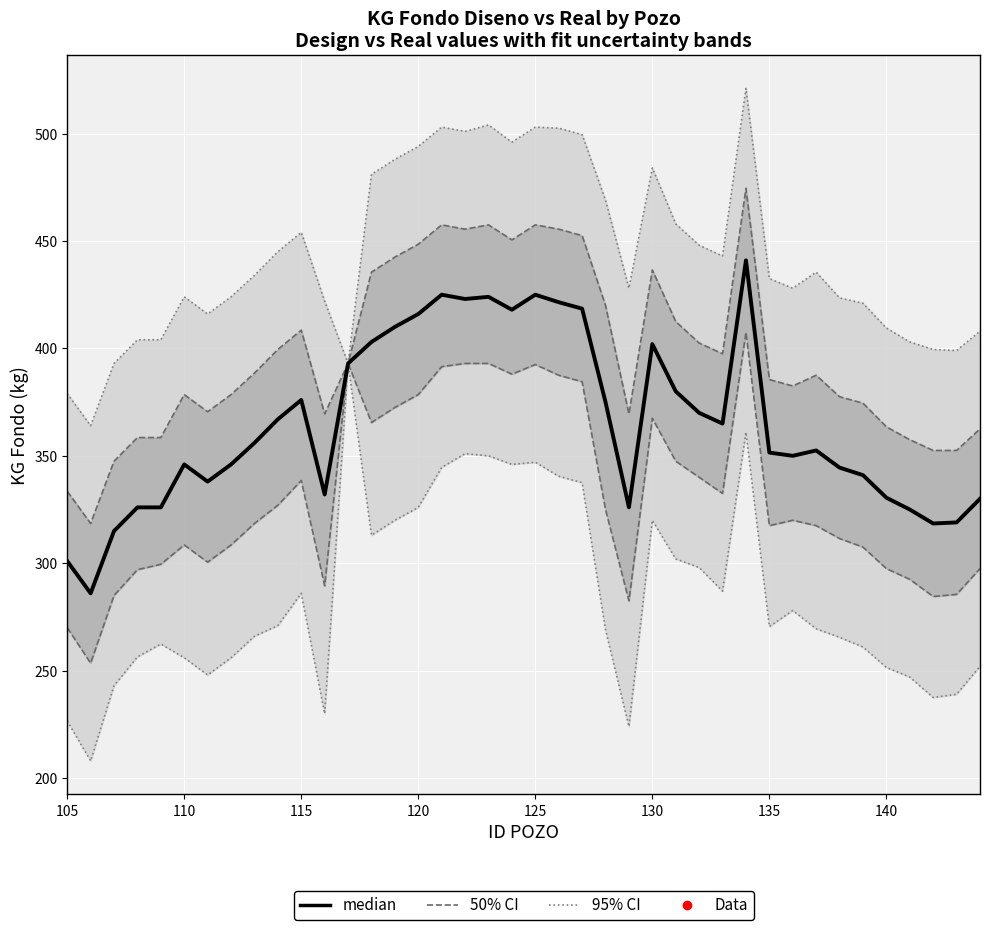

What is the average value?

365.3